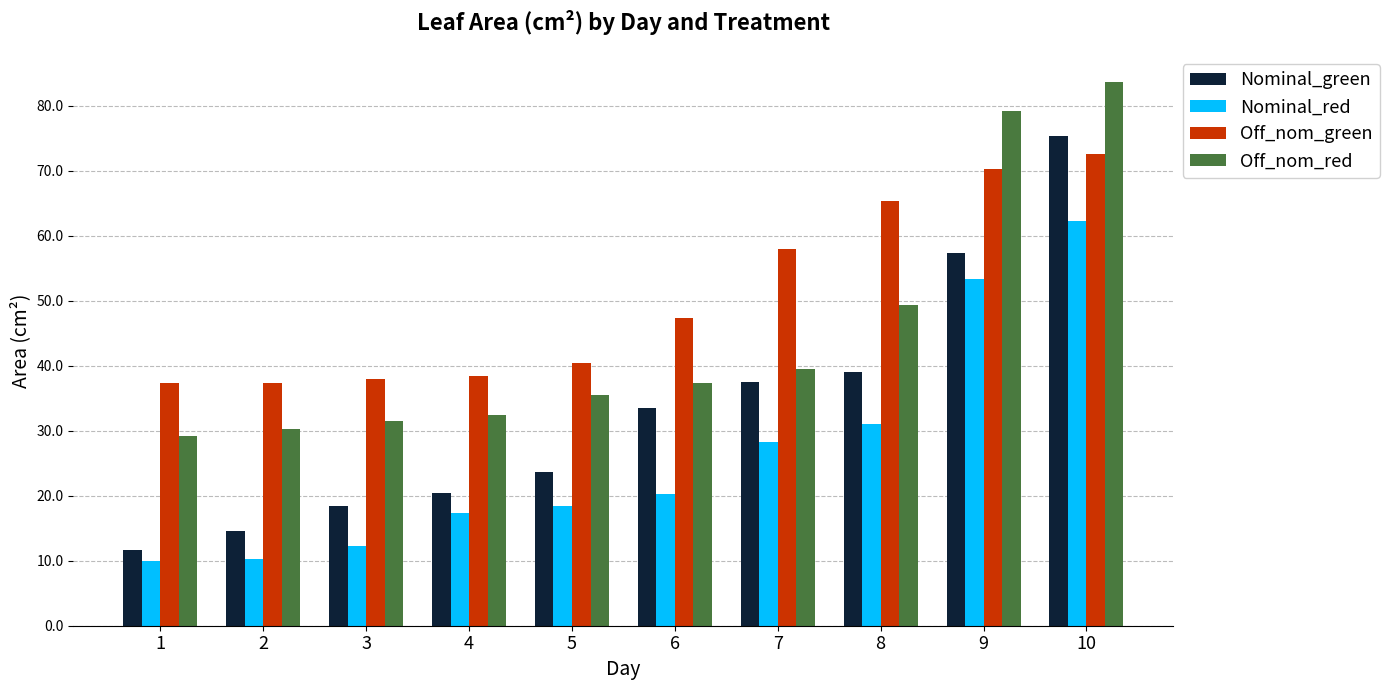

What is the value of the Nominal_red bar at the 7th from the left?

28.3